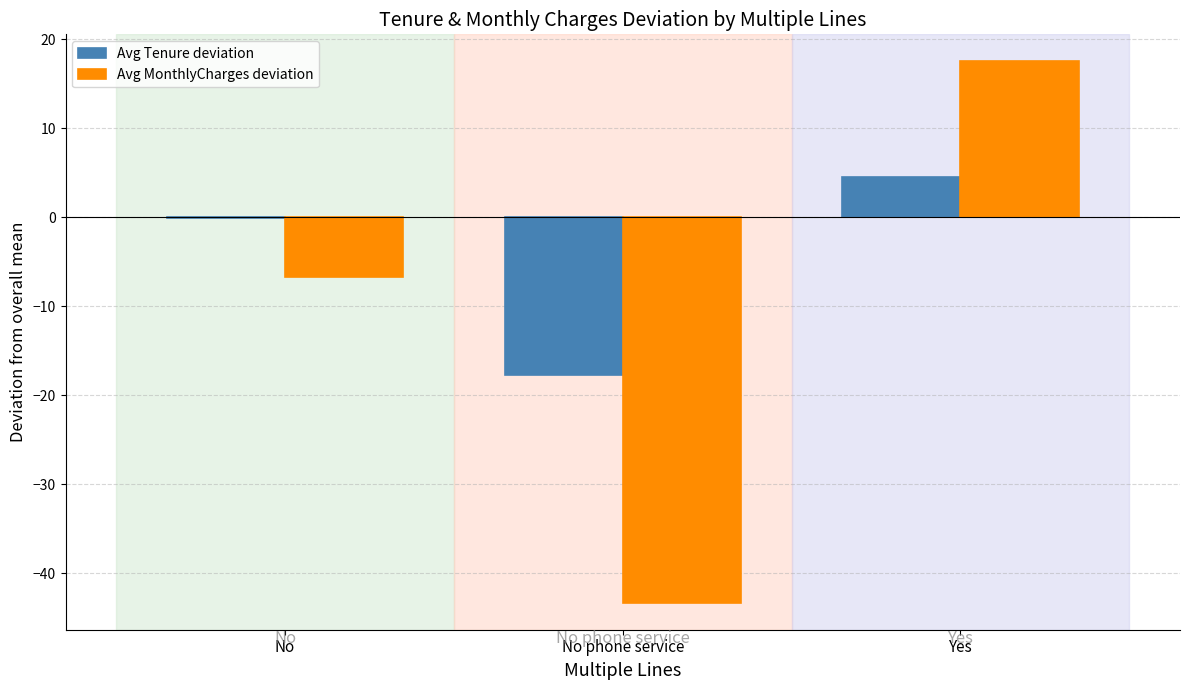

Between No and Yes, which series saw the biggest shift?

Avg MonthlyCharges deviation